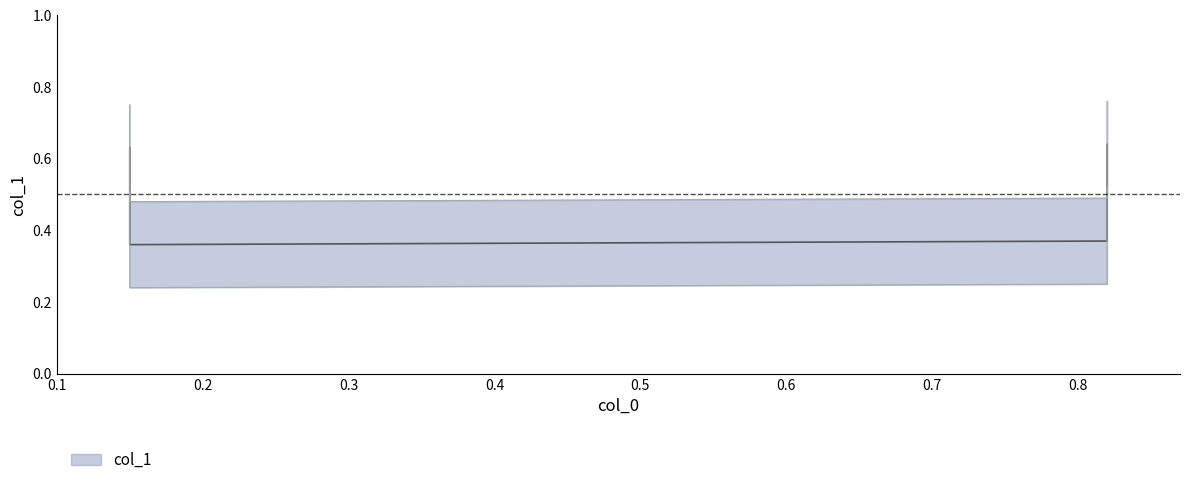

What is the difference between the maximum and second lowest values?

0.3